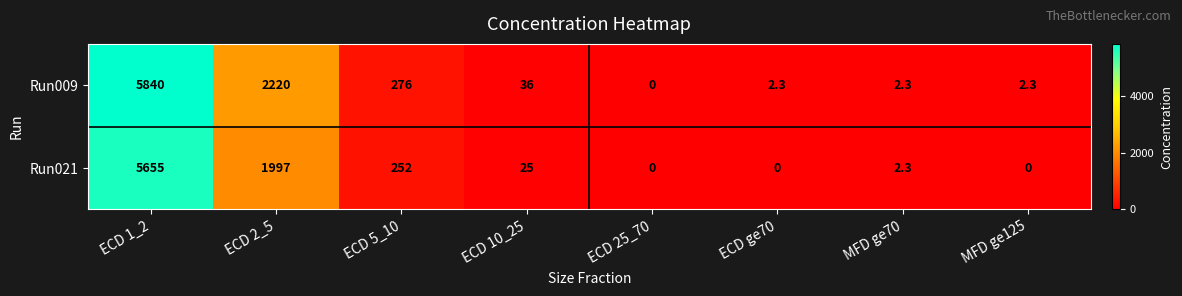

Read the Run021 value at MFD ge70.

2.3